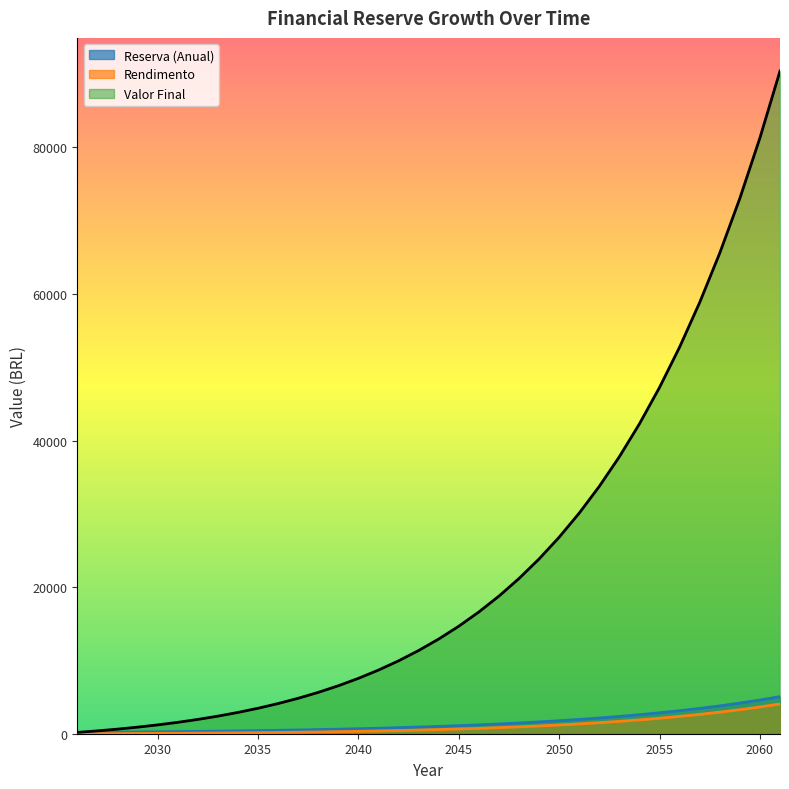

How many lines are shown in the chart?

3